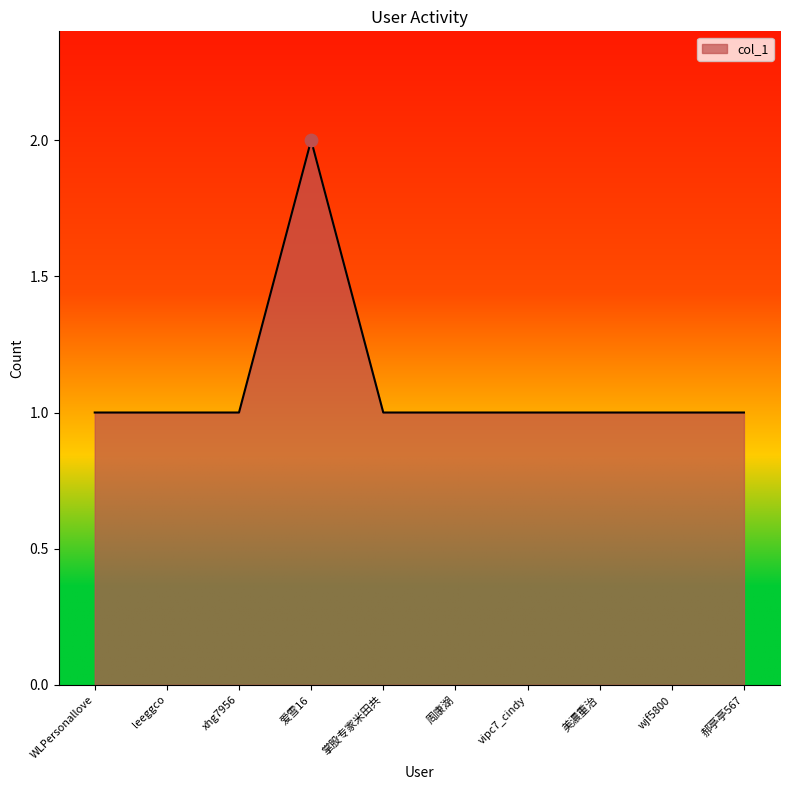

Approximately how many times larger is the value at wjf5800 compared to 掌股专家米田共?

1.0